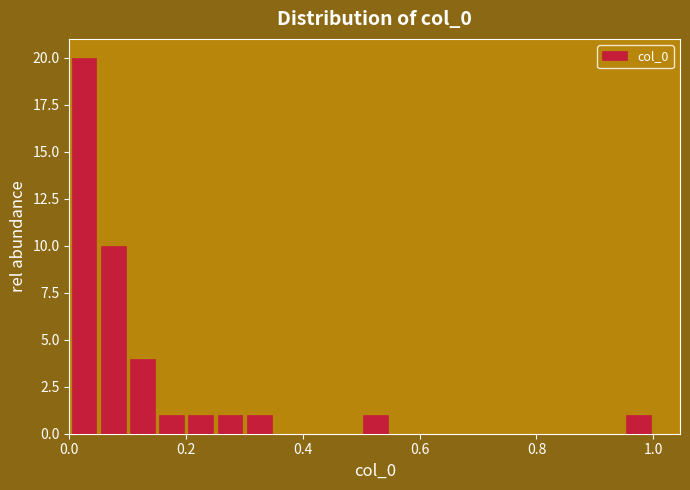

Read against the x-axis, roughly where is the centre of the tallest bar?

0.02